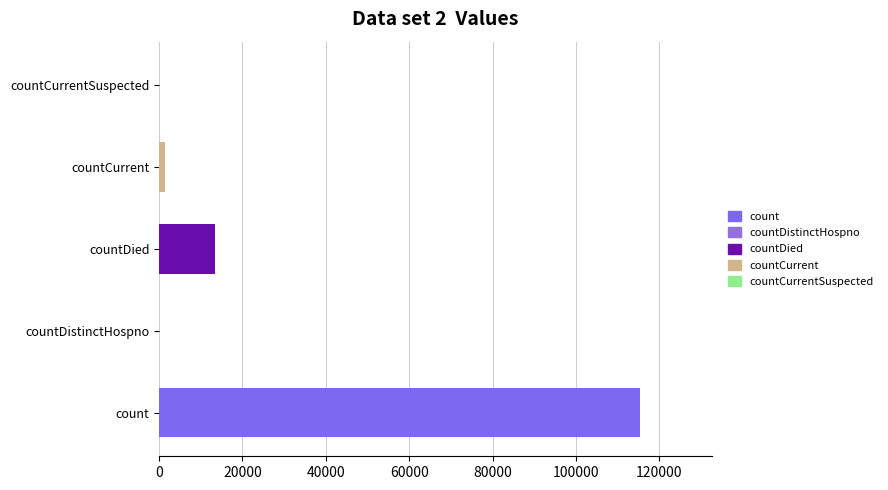

True or false: the data shows 691 at countCurrent.

False